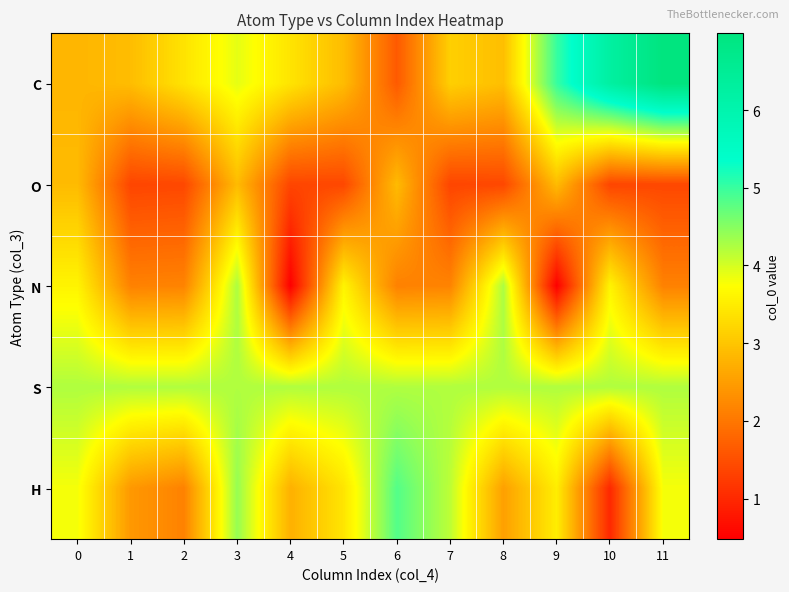

Reading left to right, list all the values displayed in this chart.

C: 0=2.8	1=2.9	2=3.4	3=3.9	4=3.4	5=2.9	6=1.6	7=3.1	8=2.9	9=5.0	10=6.3	11=7.0
O: 0=2.9	1=1.4	2=1.4	3=2.9	4=1.4	5=1.4	6=2.9	7=1.4	8=1.4	9=2.9	10=1.4	11=1.4
N: 0=3.6	1=2.1	2=2.2	3=4.3	4=0.5	5=3.6	6=2.1	7=2.2	8=4.3	9=0.5	10=3.6	11=2.1
S: 0=4.2	1=4.2	2=4.2	3=4.2	4=4.2	5=4.2	6=4.2	7=4.2	8=4.2	9=4.2	10=4.2	11=4.2
H: 0=3.8	1=2.4	2=2.1	3=4.4	4=2.7	5=3.4	6=4.8	7=4.2	8=2.5	9=3.5	10=1.0	11=3.8